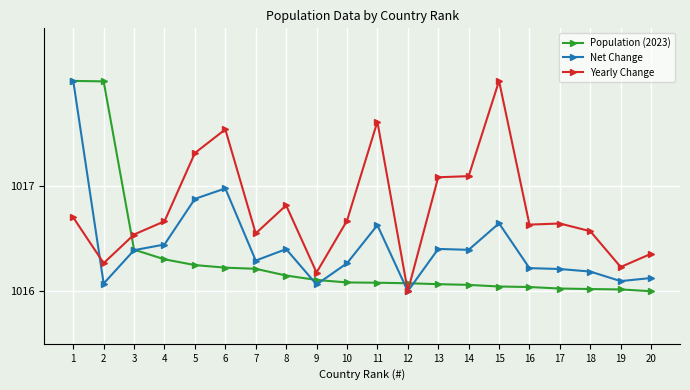

How many intersections are there between Population (2023) and Yearly Change?

3